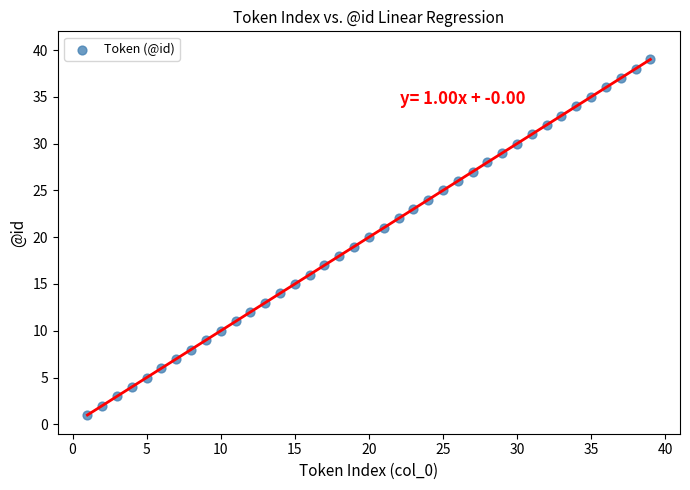

What is the range of X values (max minus min)?

38